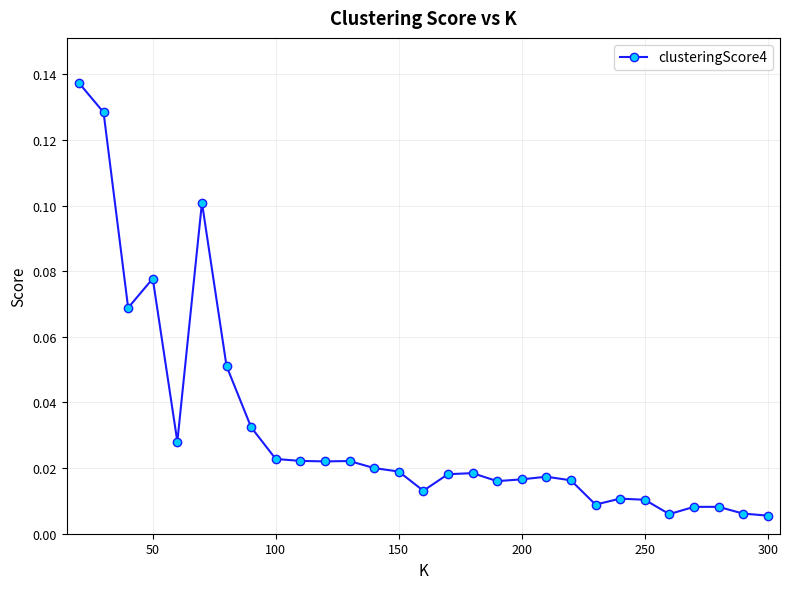

True or false: there are more than 1 points higher than both neighbors.

True